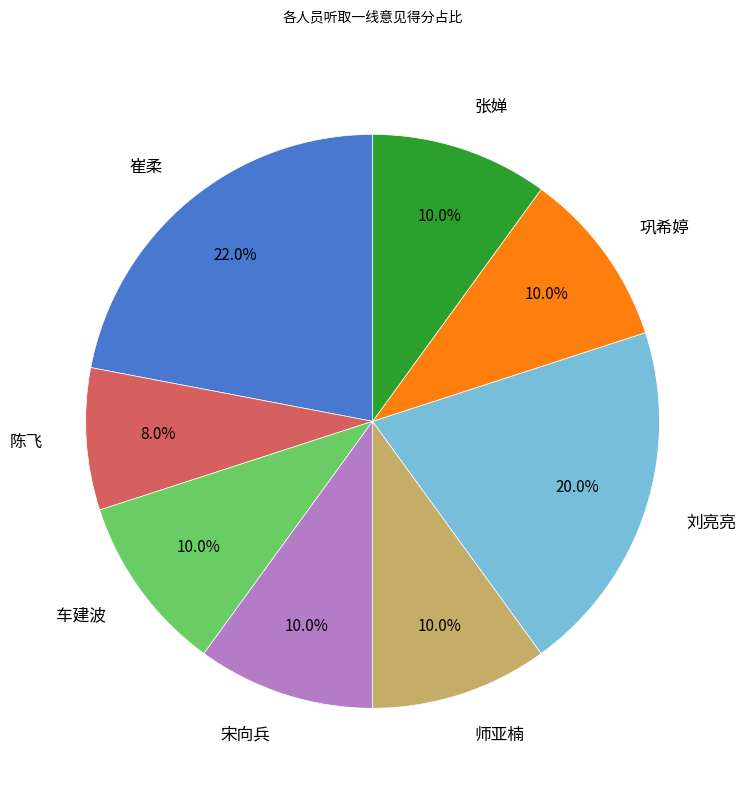

What is the total percentage of 陈飞 and 宋向兵?

18.0%